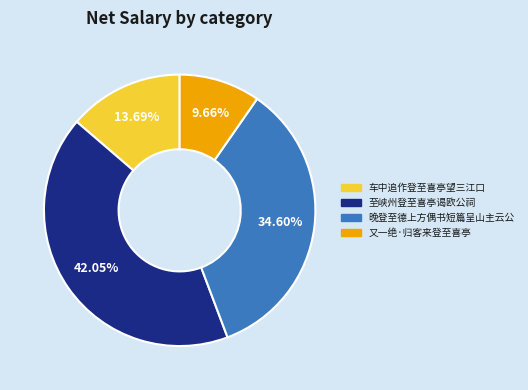

Is there any slice that represents more than half of the pie?

No